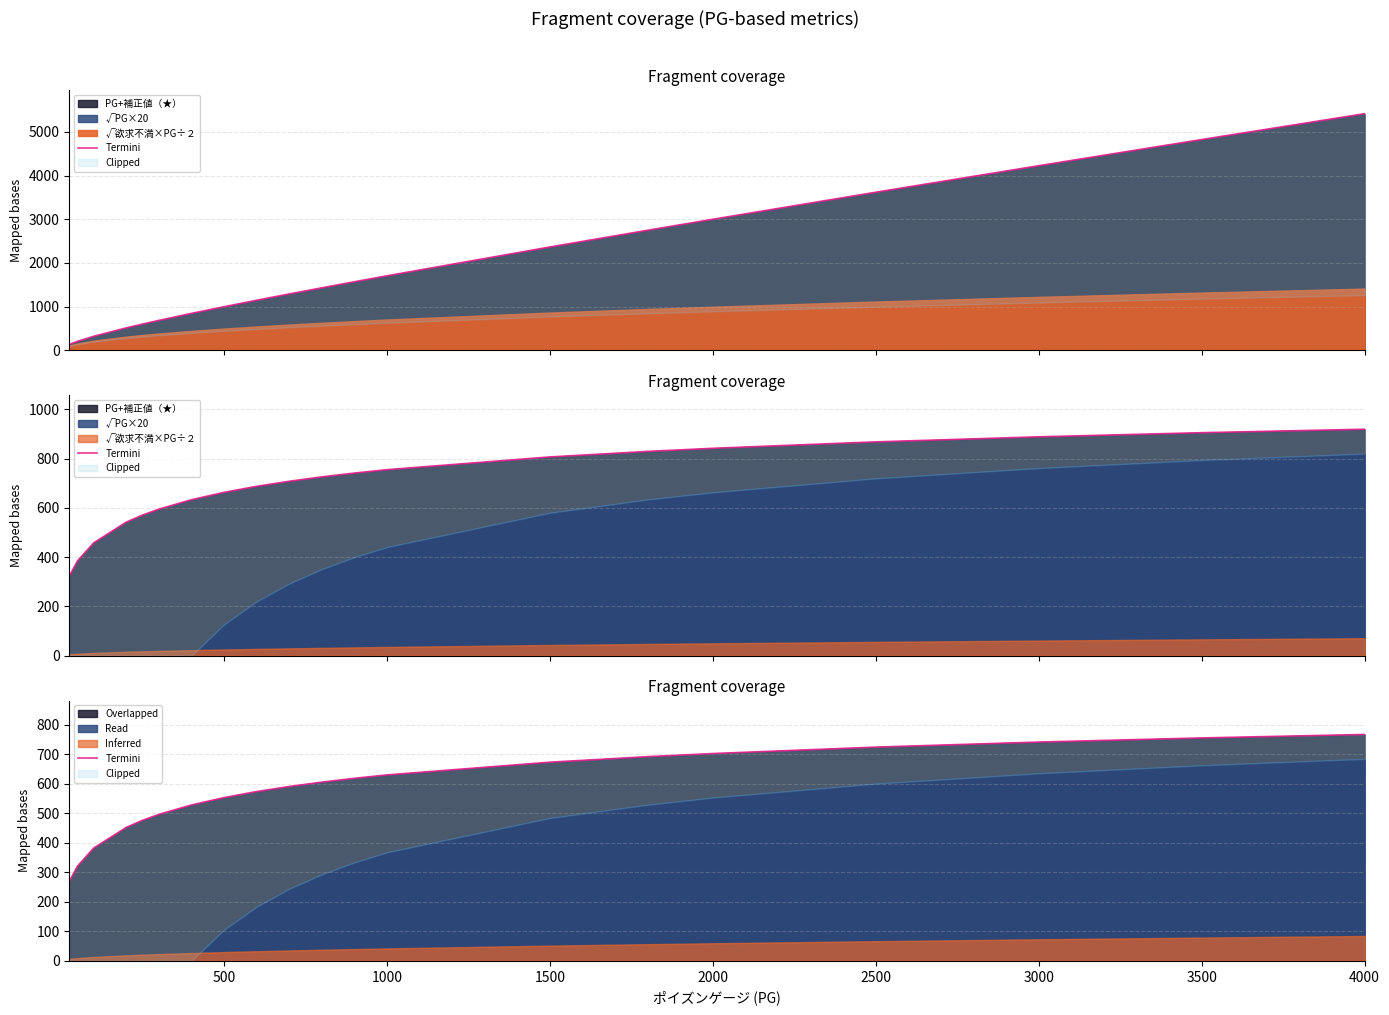

Is it true that Overlapped equals 1041.6 at 1500?

False